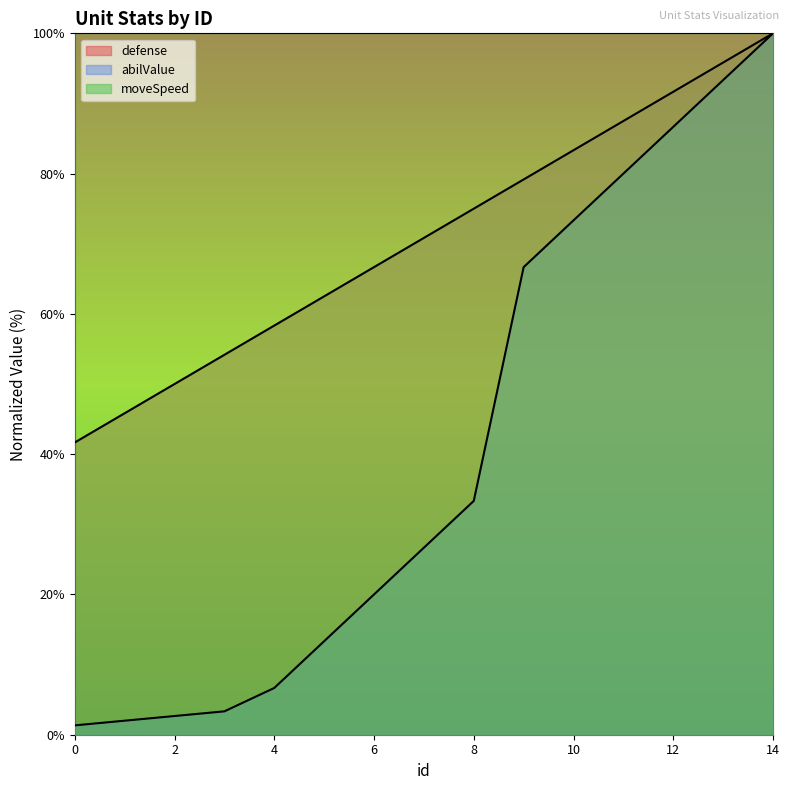

What is the approximate value of defense at 13?

95.8